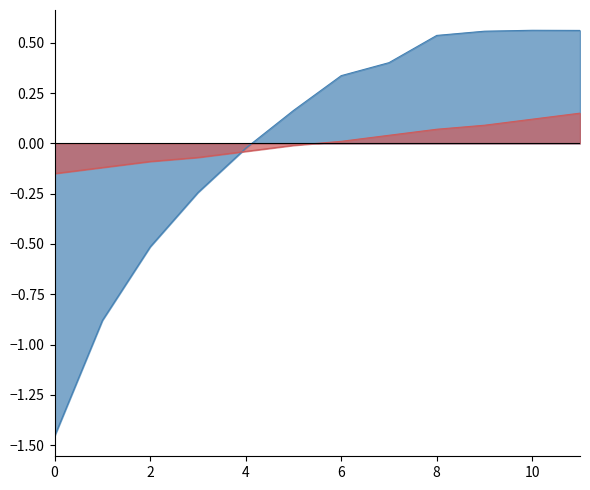

List the series in order of their overall mean, highest first.

Autonomia Projetada [h], Capacidade operacional [ha/h]